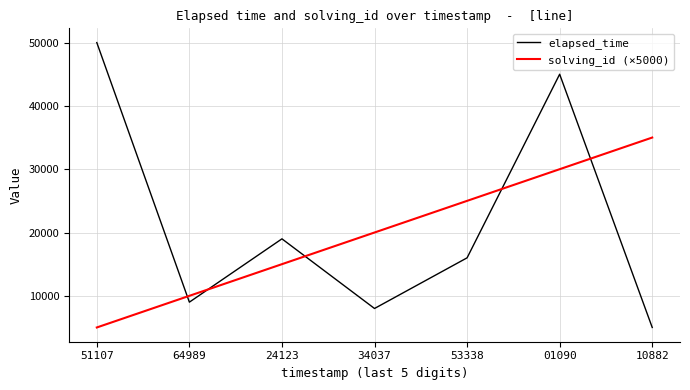

Which series has the largest range (max minus min)?

elapsed_time